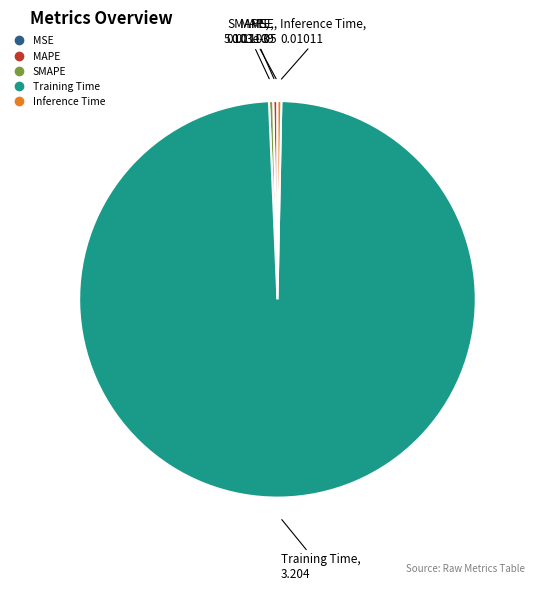

Does SMAPE represent more than half of the total?

No